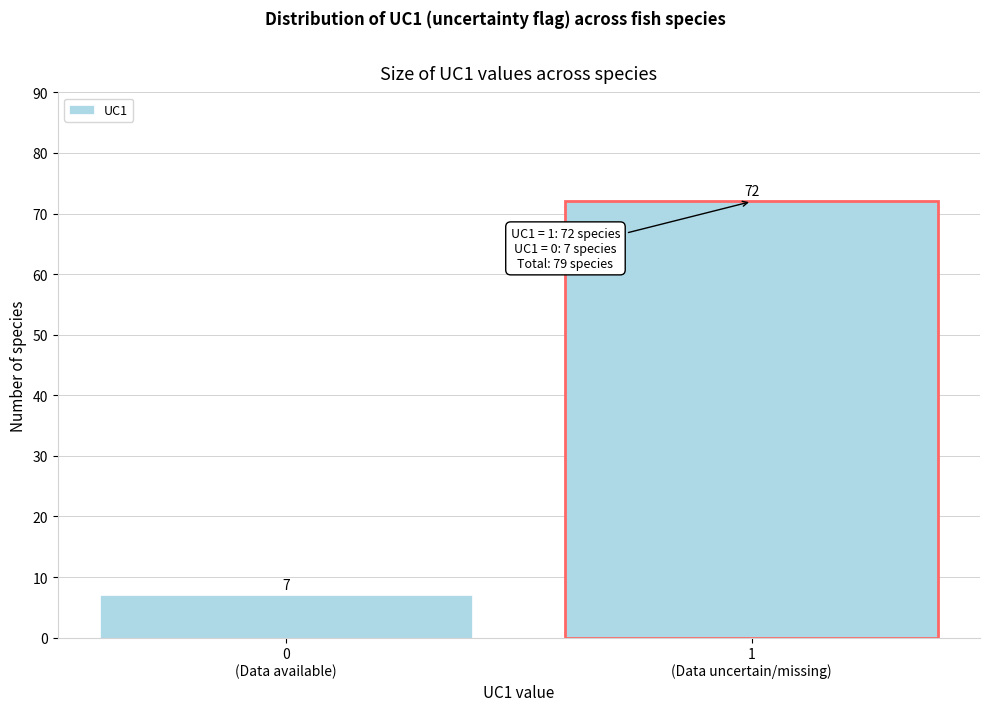

Reading left to right, transcribe all the data shown in this chart.

7	72